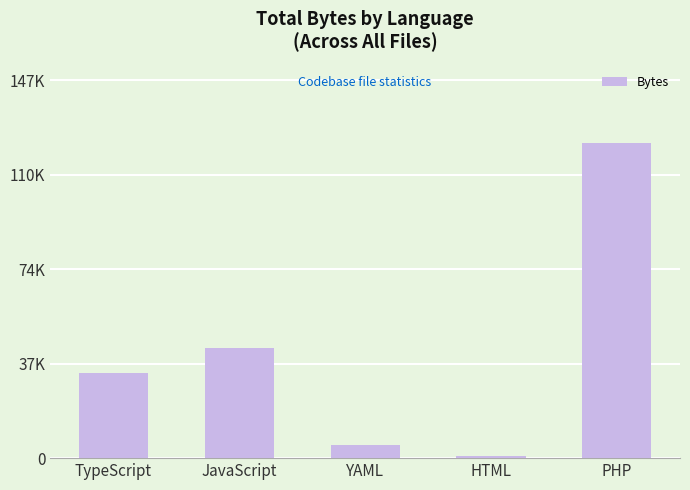

What is the difference between the values at PHP and HTML?

121952